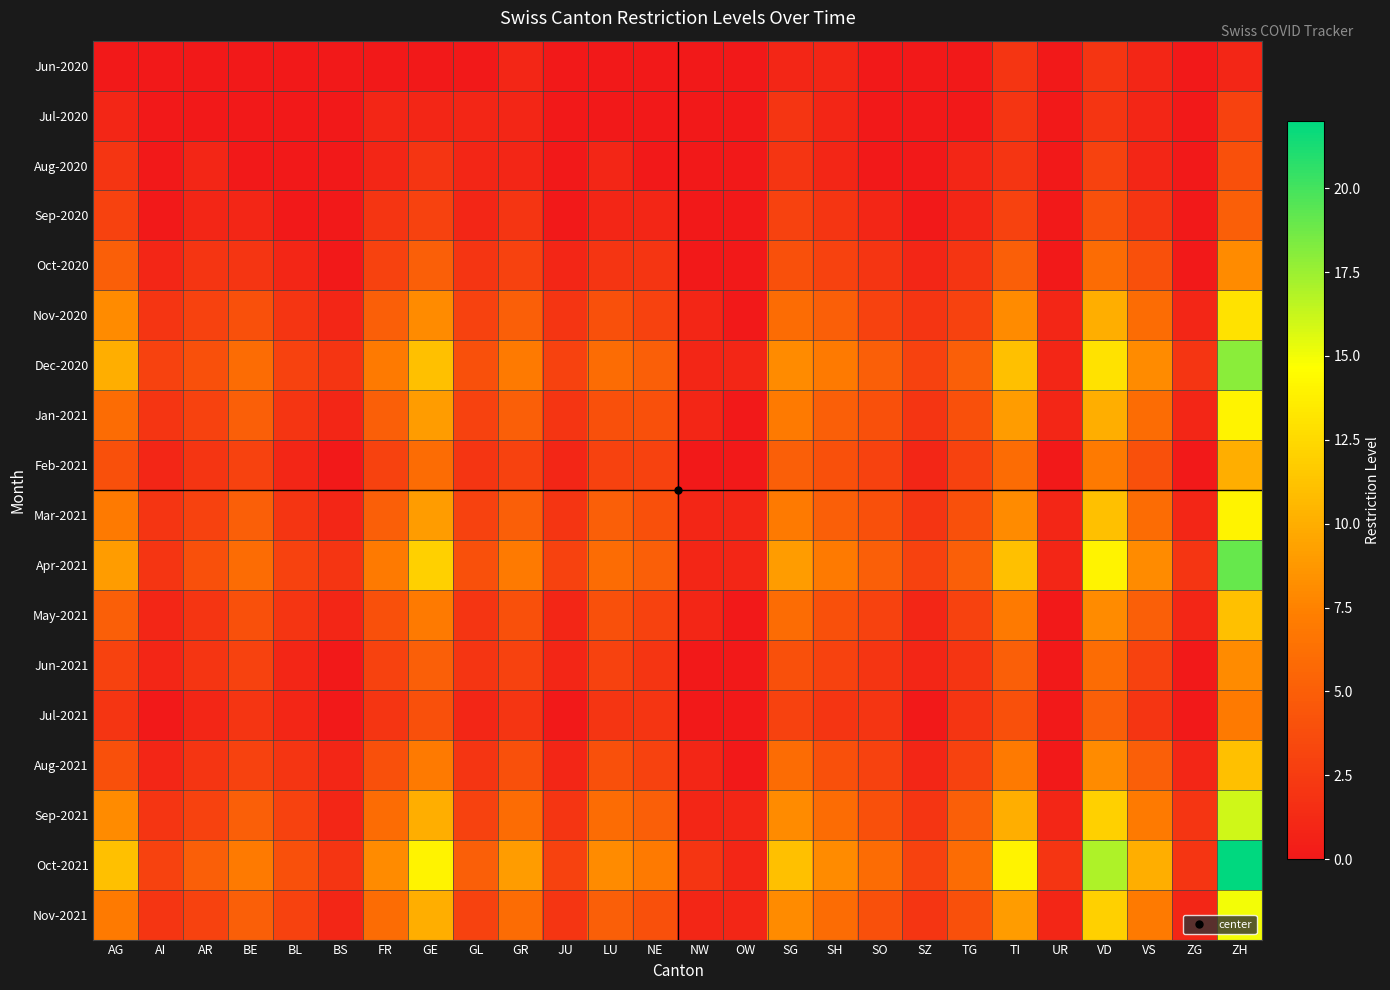

At which category is the sum across all series the highest?

ZH